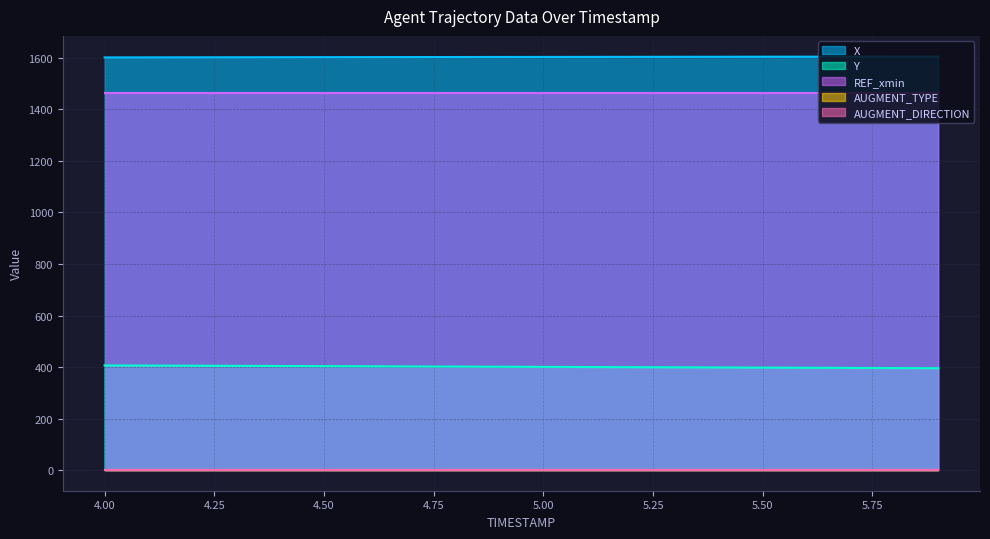

Between 4.3 and 5.5, which series saw the biggest shift?

Y